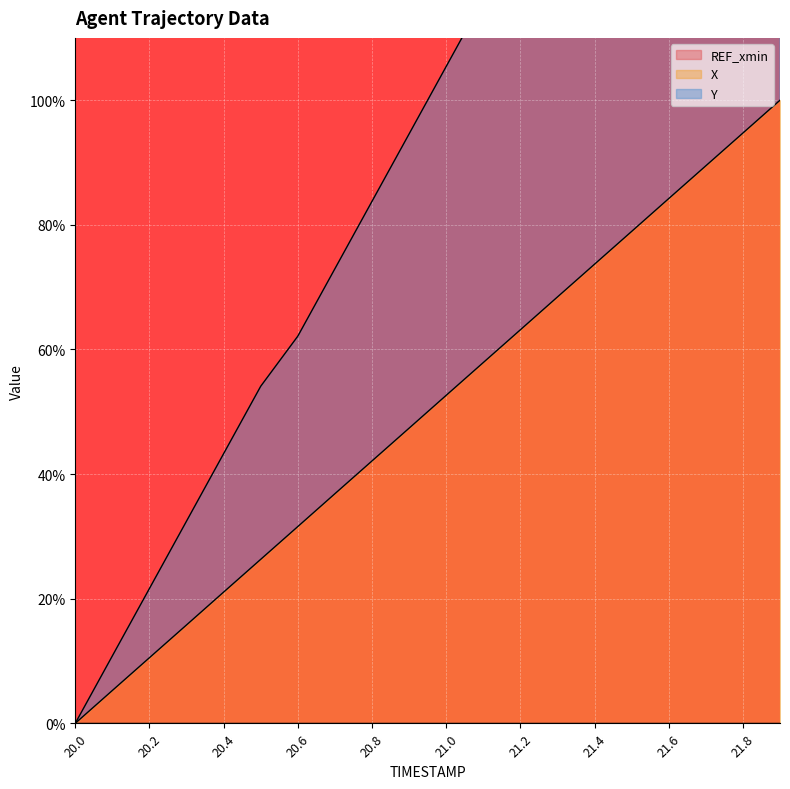

Is the value of X at 21.4 greater than the value of Y at 21.1?

No